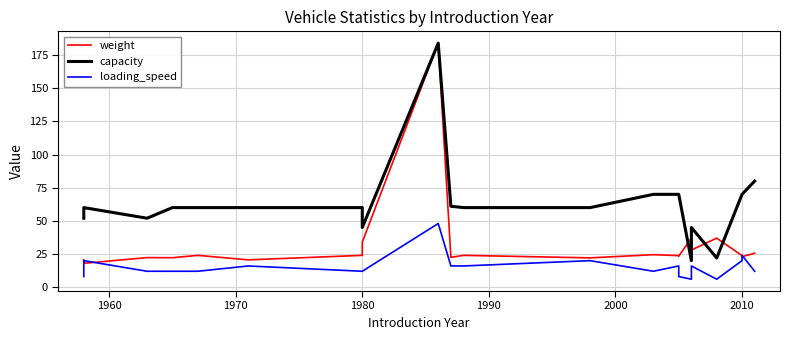

Rank the series by their average value, from lowest to highest.

loading_speed, weight, capacity